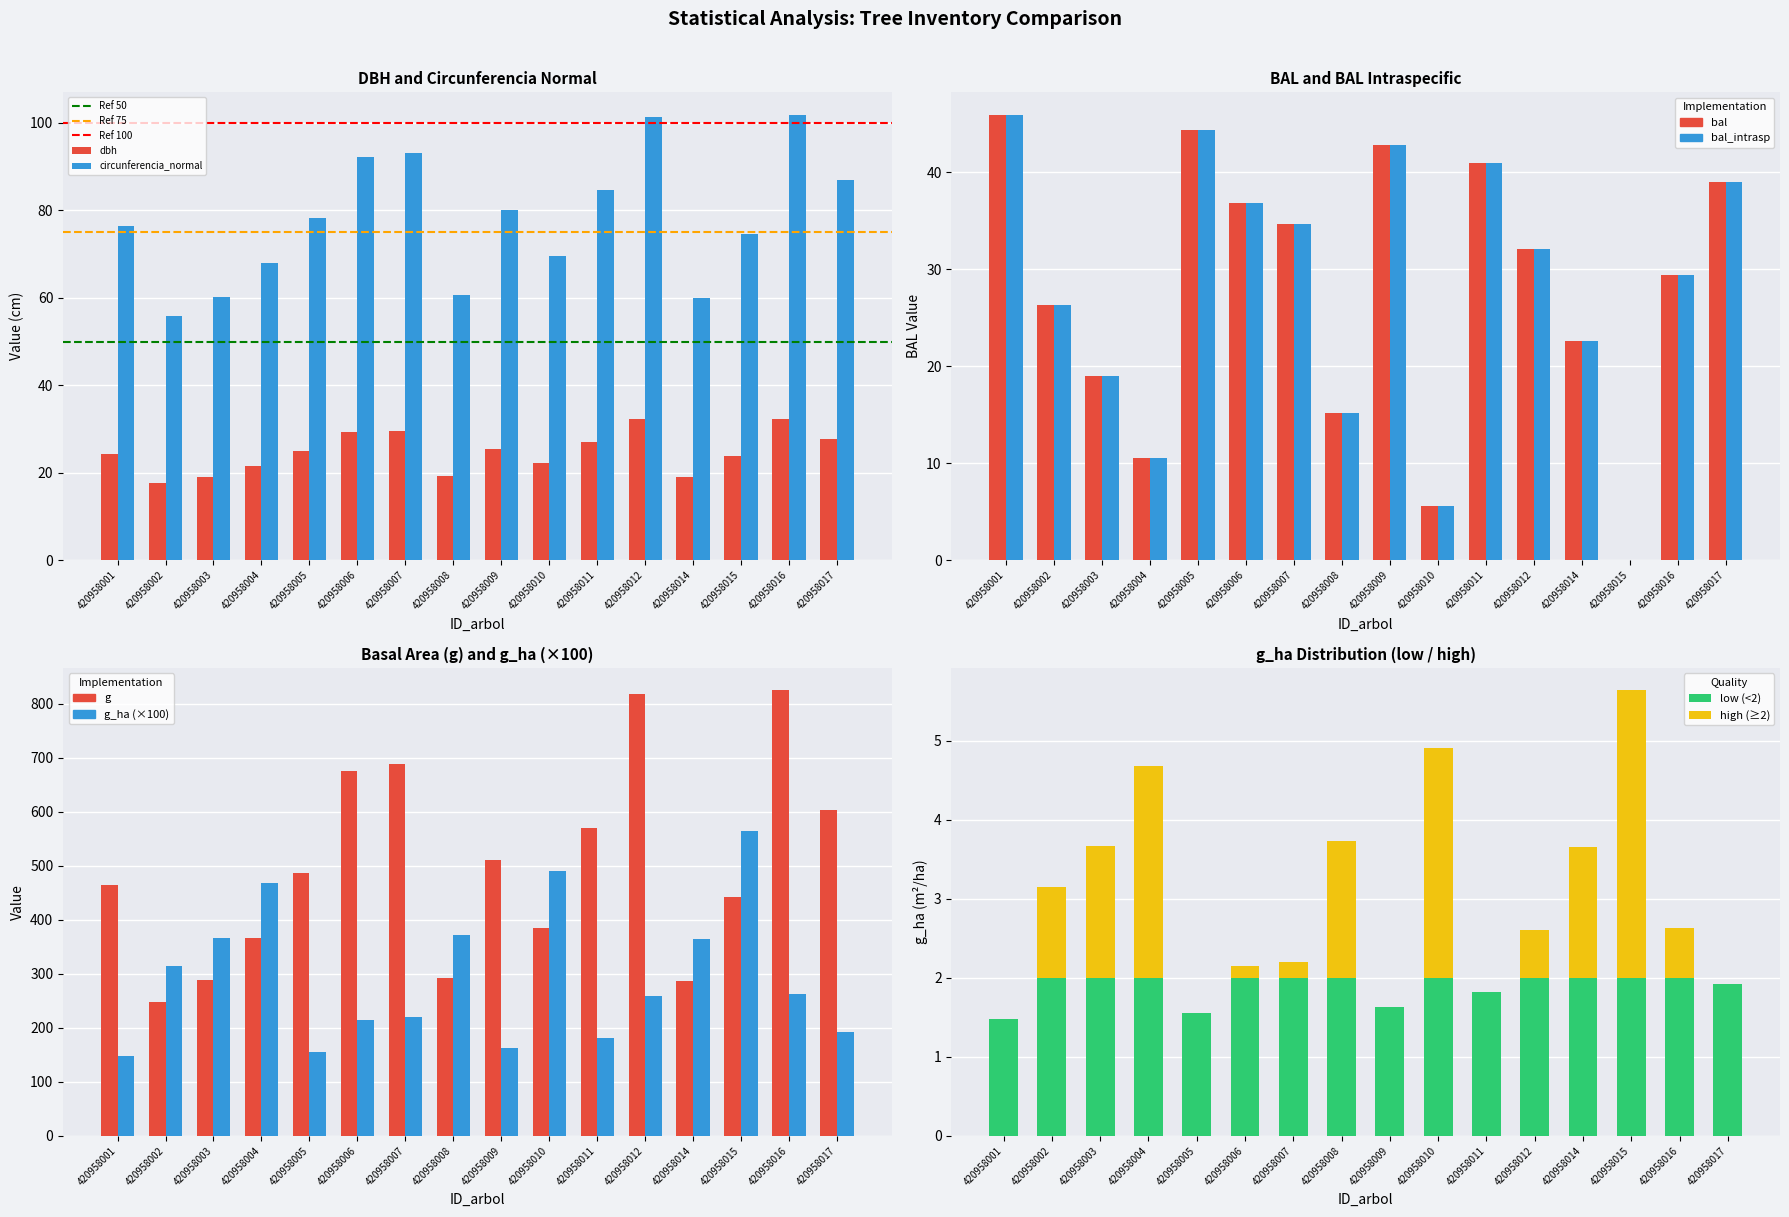

How many data points in dbh are less than 24?

7